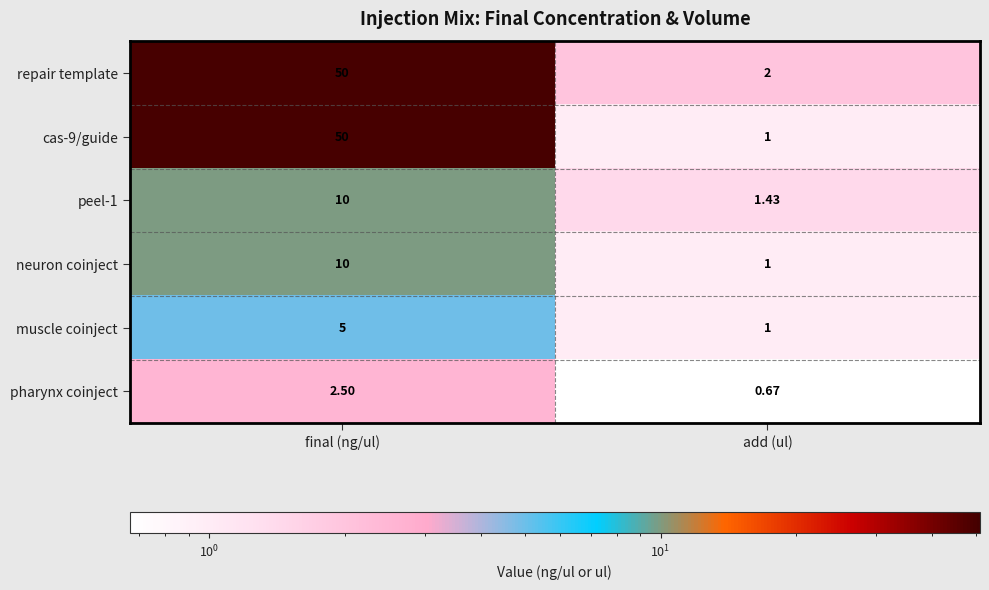

Which category has the highest value across all series?

final (ng/ul)